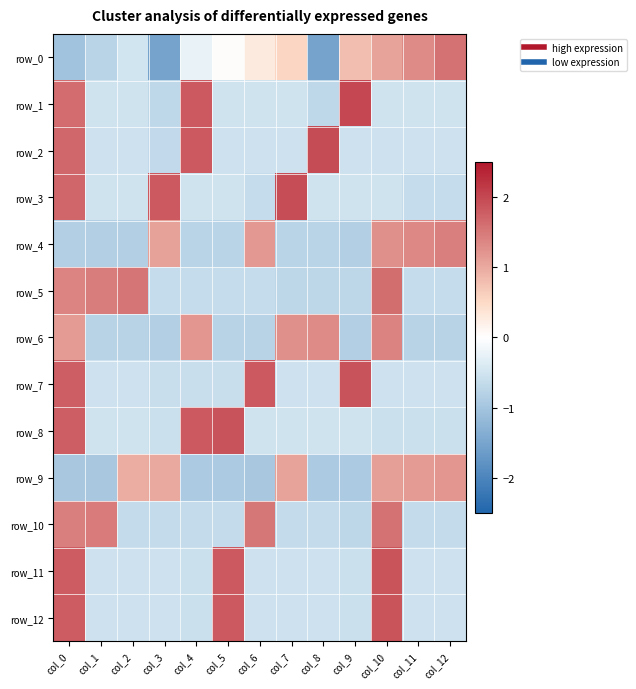

True or false: row_9 has a value of -0.9 at col_9.

True